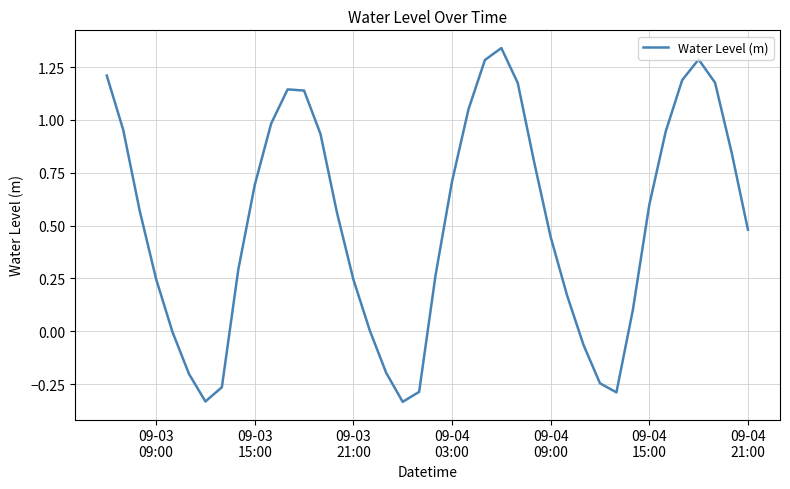

What is the difference between the second highest and second lowest values?

1.6